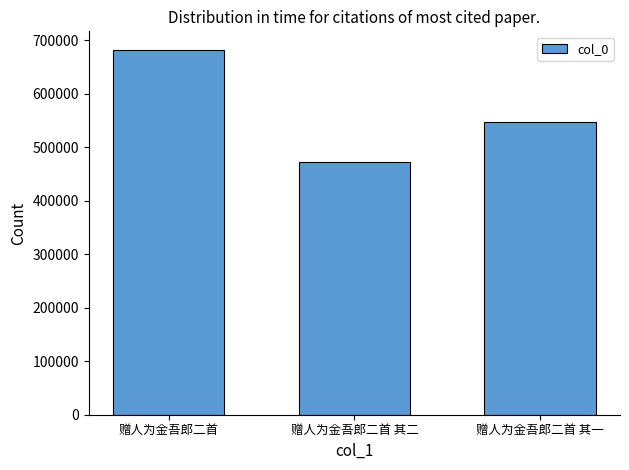

Which label corresponds to the largest value in the chart?

赠人为金吾郎二首